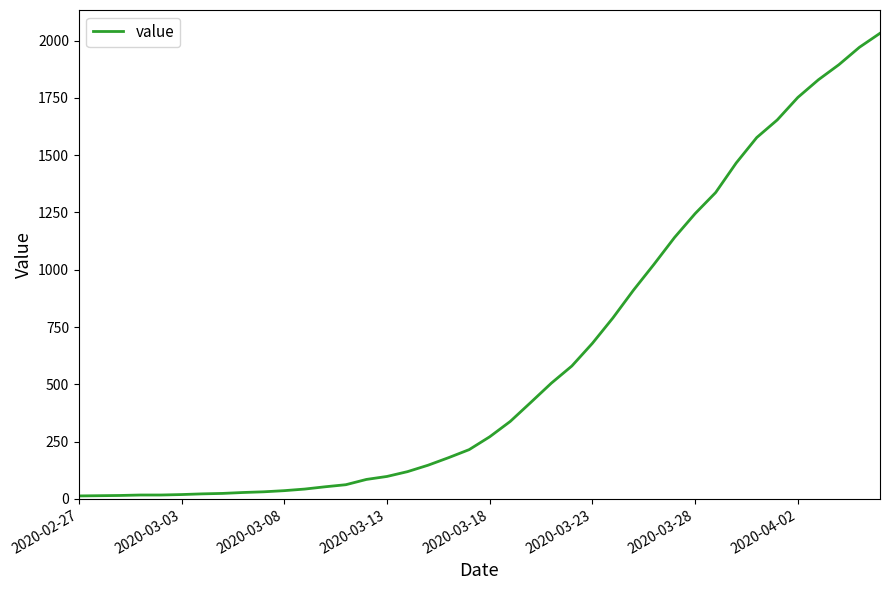

How many lines are shown in the chart?

1